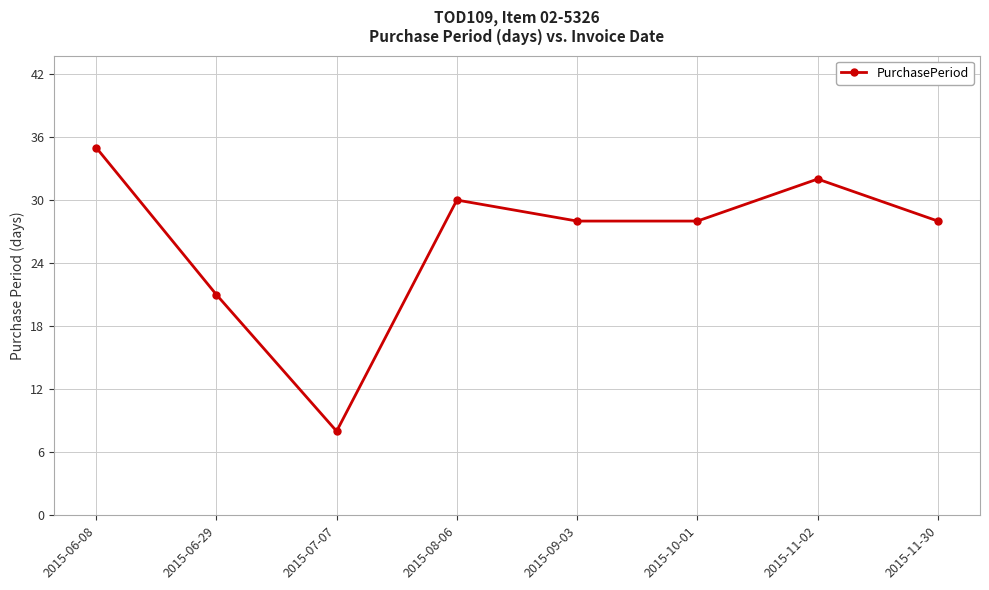

Reading right to left, what are all the values shown in this chart?

2015-11-30=28	2015-11-02=32	2015-10-01=28	2015-09-03=28	2015-08-06=30	2015-07-07=8	2015-06-29=21	2015-06-08=35